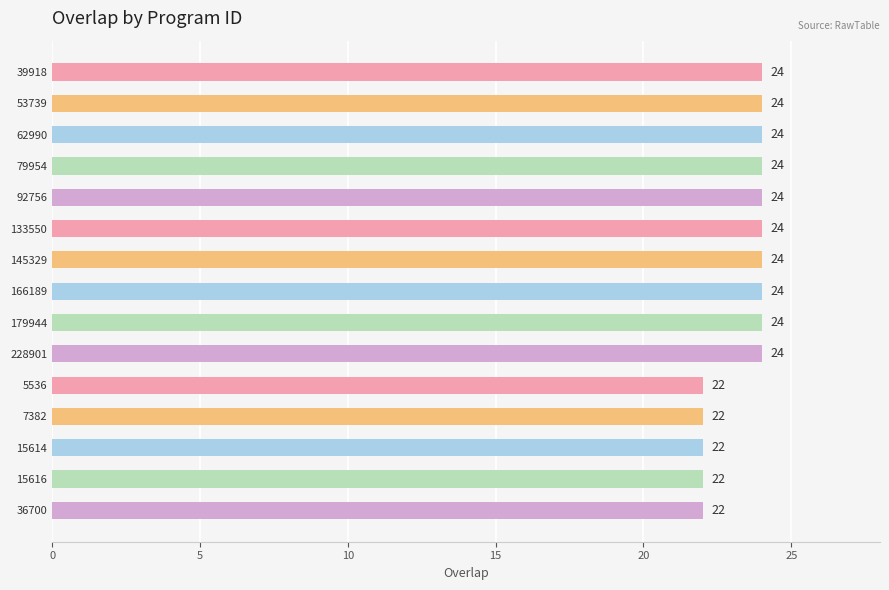

What is the sum of the values at 53739 and 228901?

48